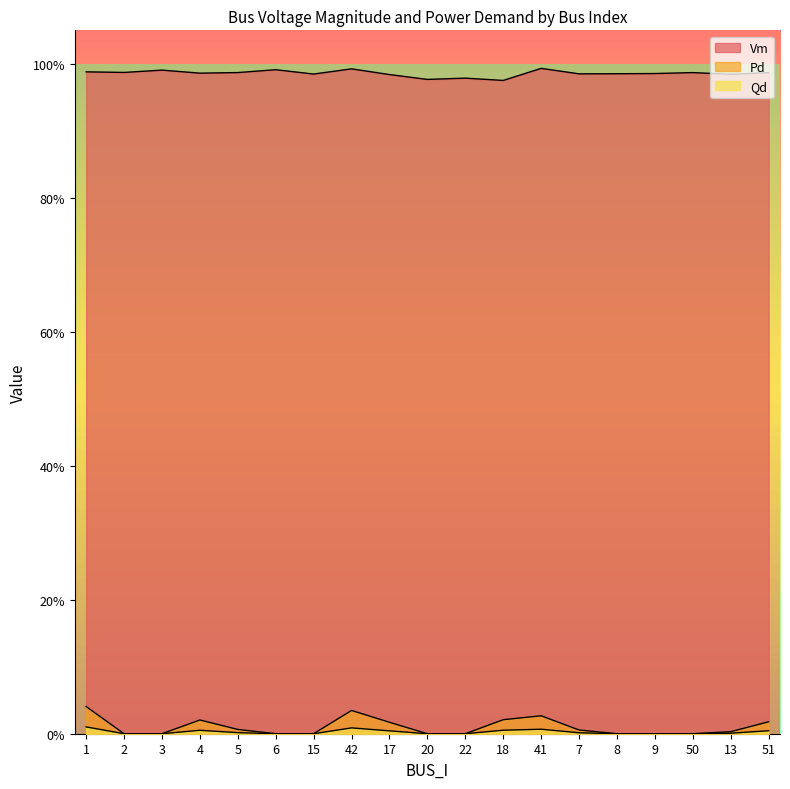

True or false: Pd and Qd intersect in this chart.

False